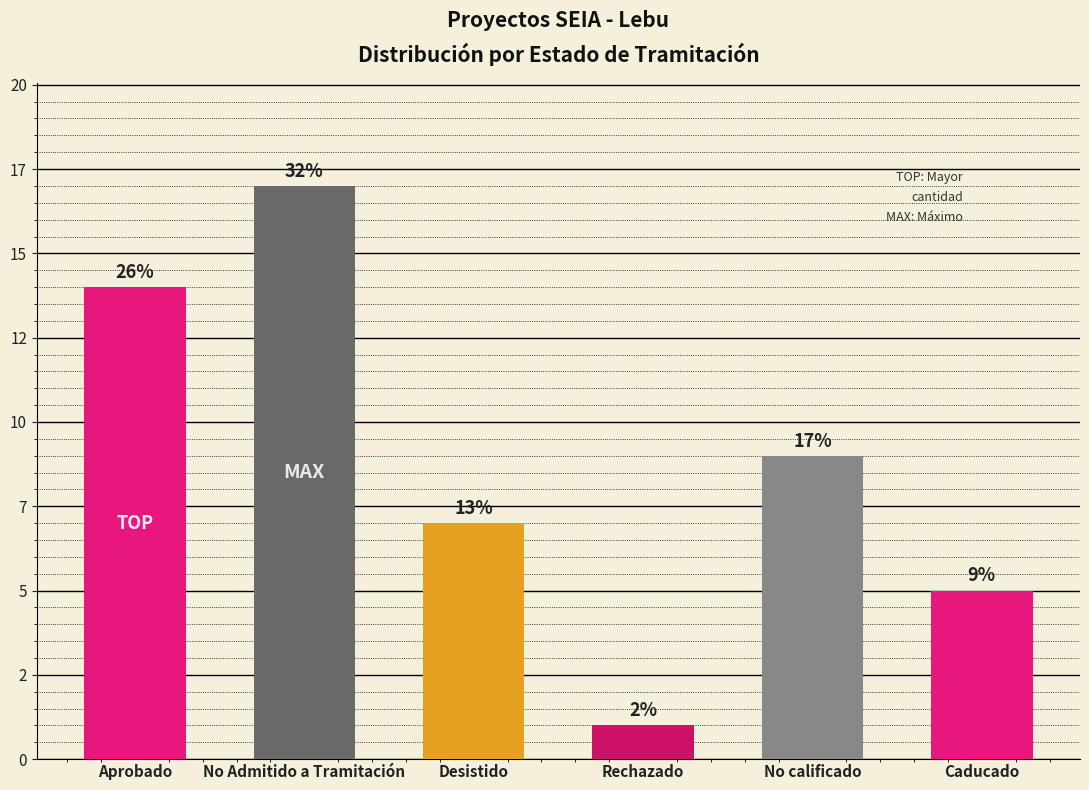

What is the sum of all values?

53